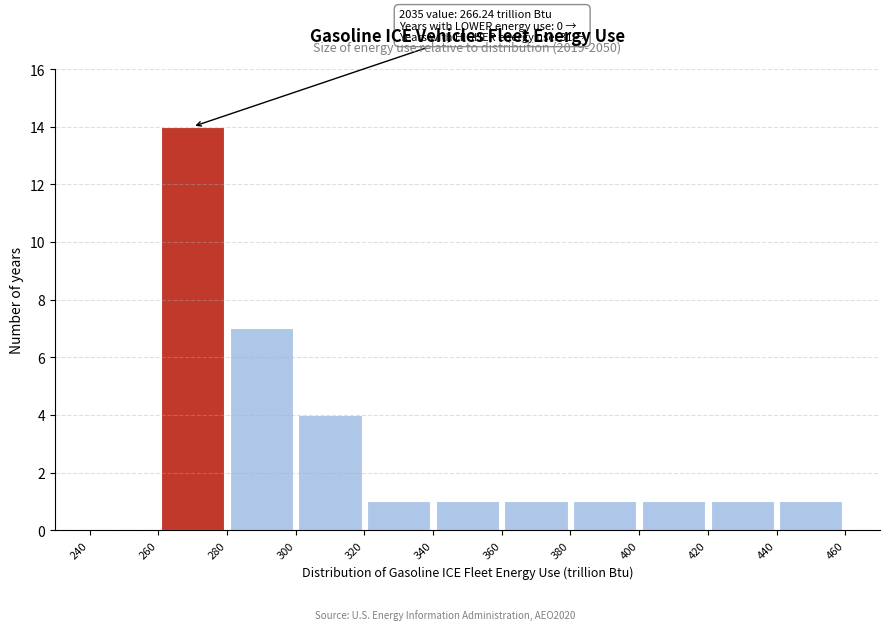

Which range on the x-axis has the tallest bar?

260 to 280